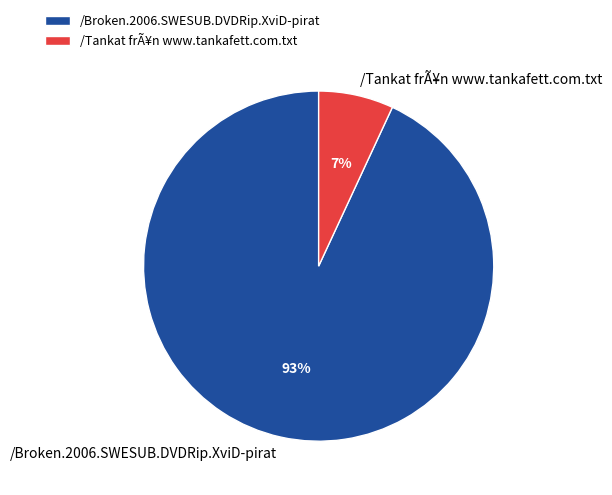

Rank the categories by value from lowest to highest.

/Tankat frÃ¥n www.tankafett.com.txt, /Broken.2006.SWESUB.DVDRip.XviD-pirat